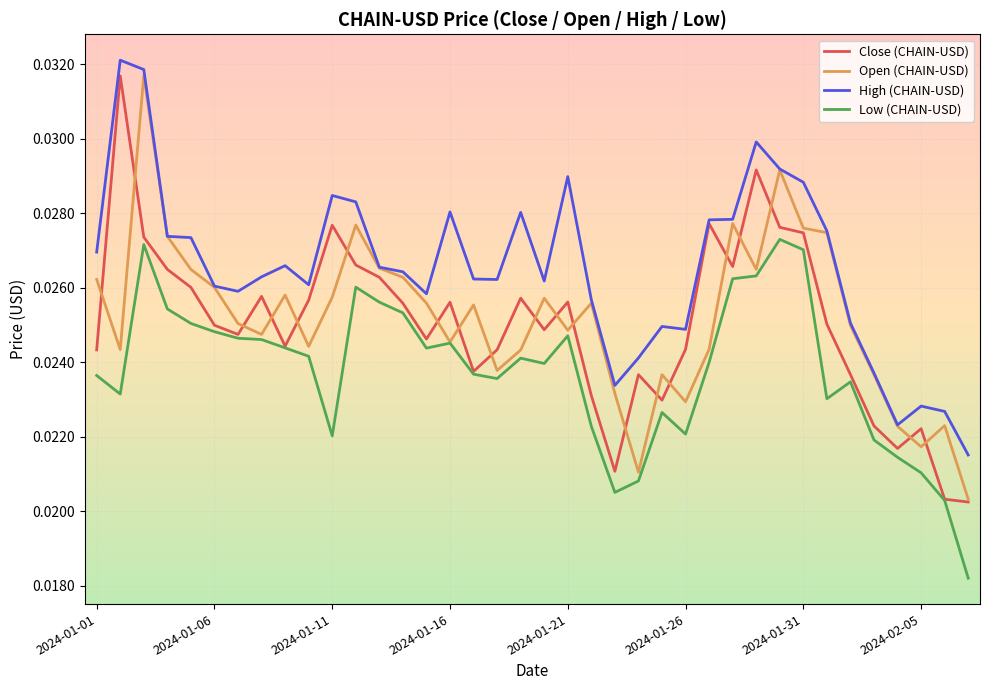

In Close (CHAIN-USD), how many points are higher than both neighbors (excluding endpoints)?

10